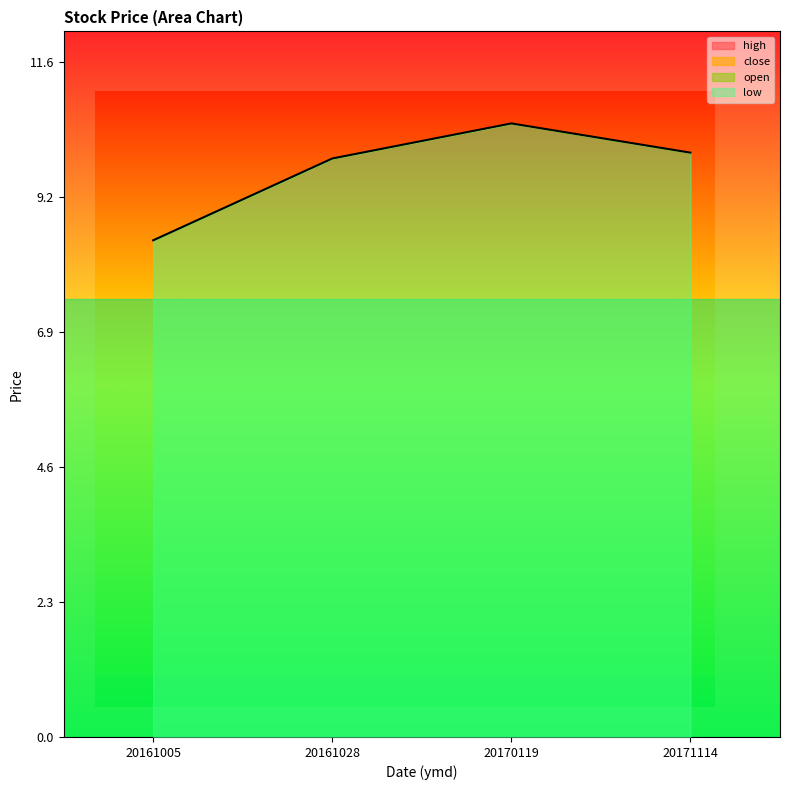

What is the average value of the close series?

9.7